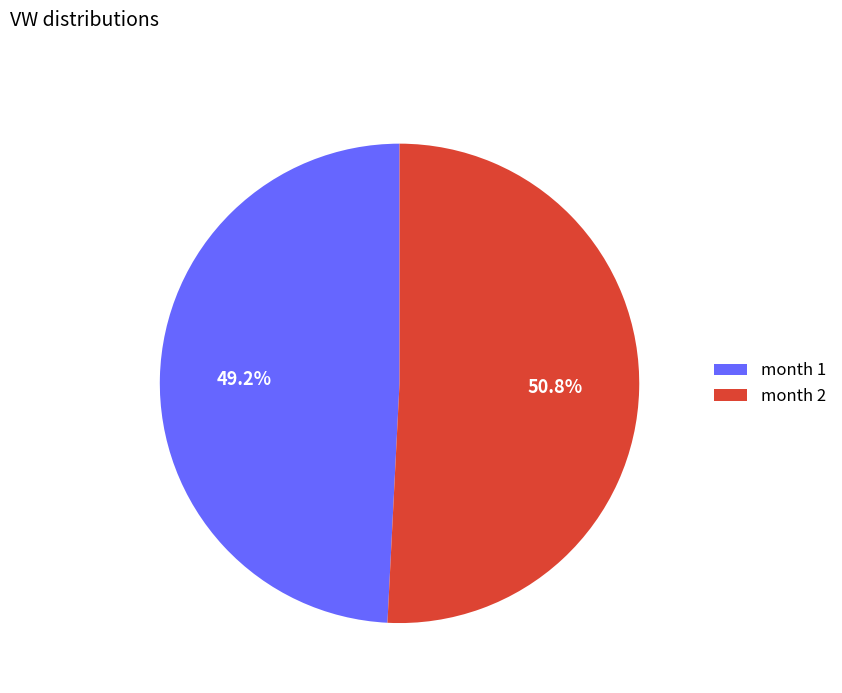

What is the smallest slice in the pie chart?

month 1